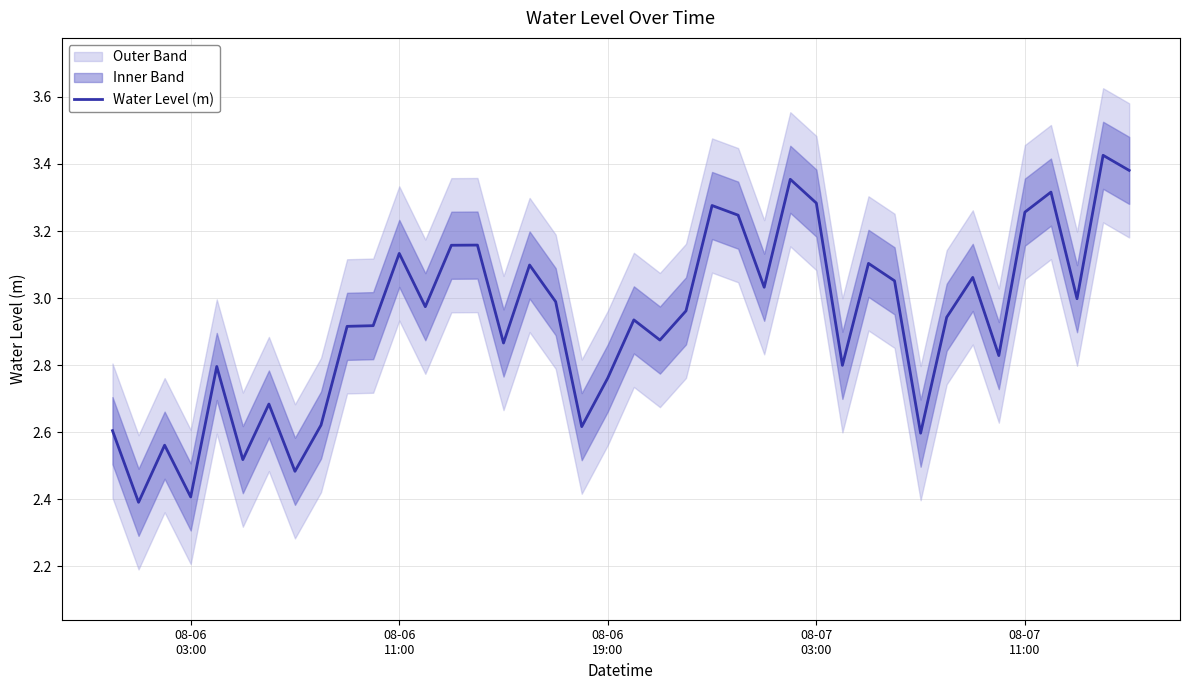

What is the minimum value for Water Level (m)?

2.4